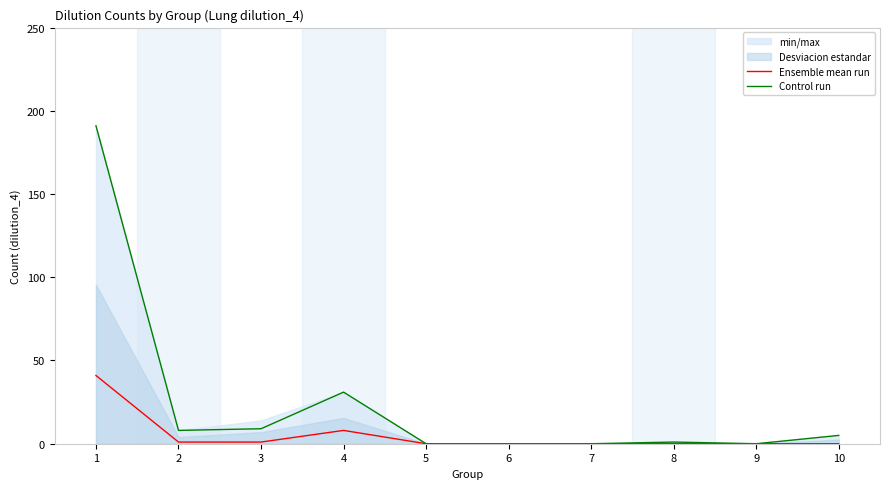

The value of Control run at 2 is 8. True or false?

True